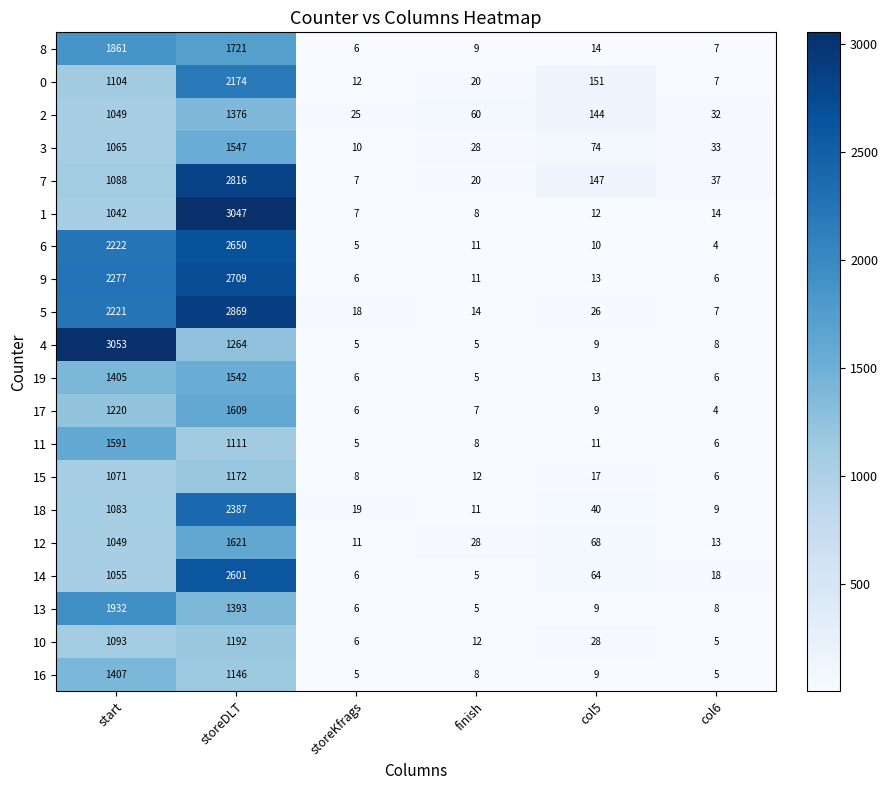

What is the sum of all 18 values?

3549